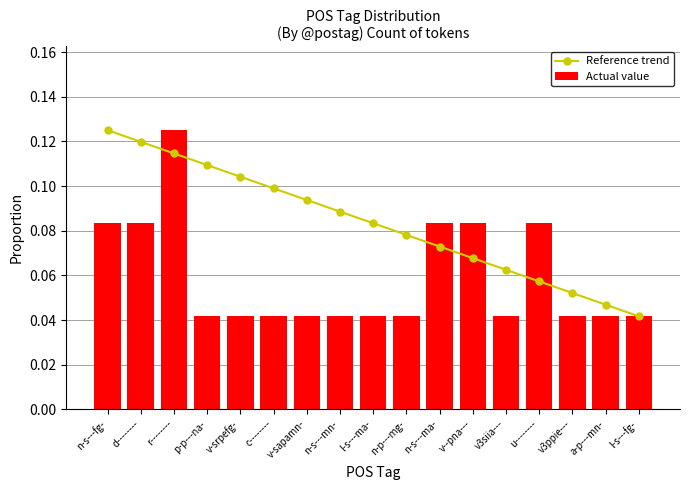

Which series has the largest total across all categories?

Reference trend